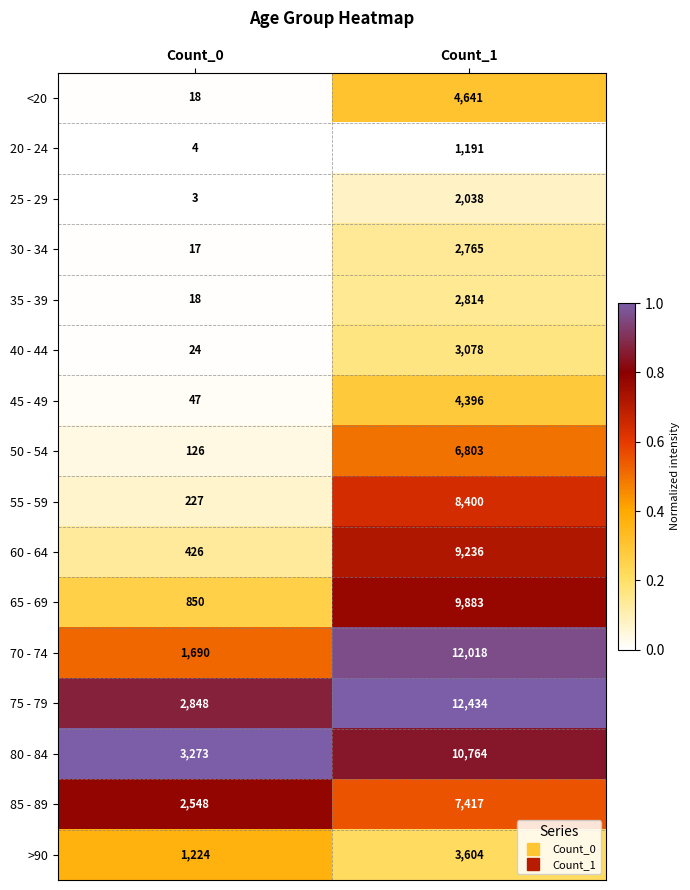

What is the difference between the 40 - 44 values at Count_1 and Count_0?

3054